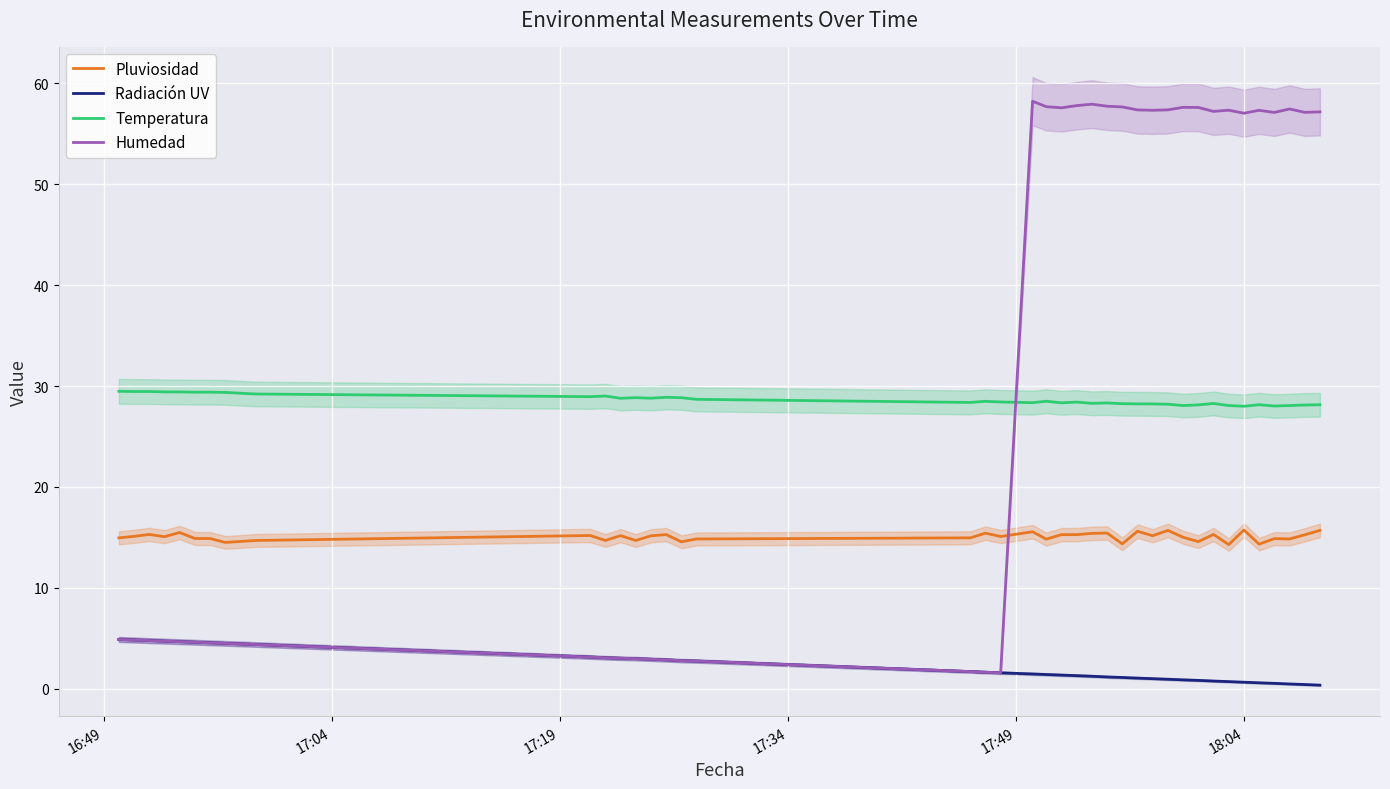

True or false: Radiación UV and Temperatura cross at least once.

False